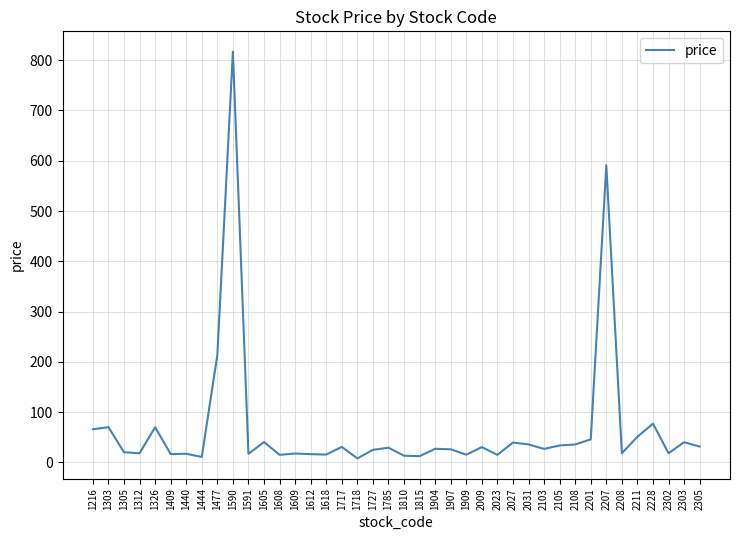

The chart shows a value of 17.6 at 1609. True or false?

True